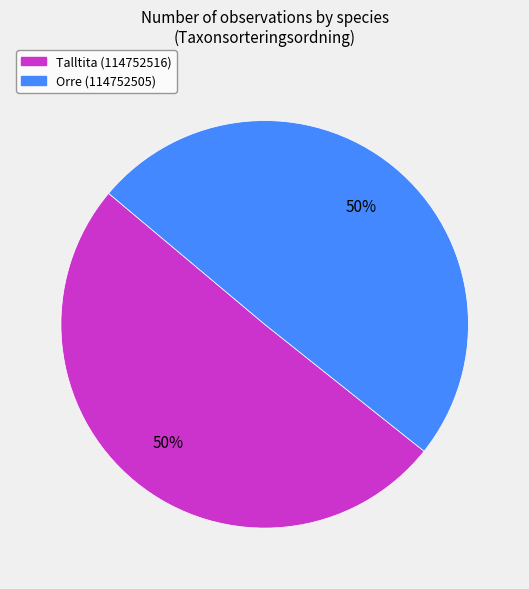

To the nearest percent, what is the average slice percentage?

50%